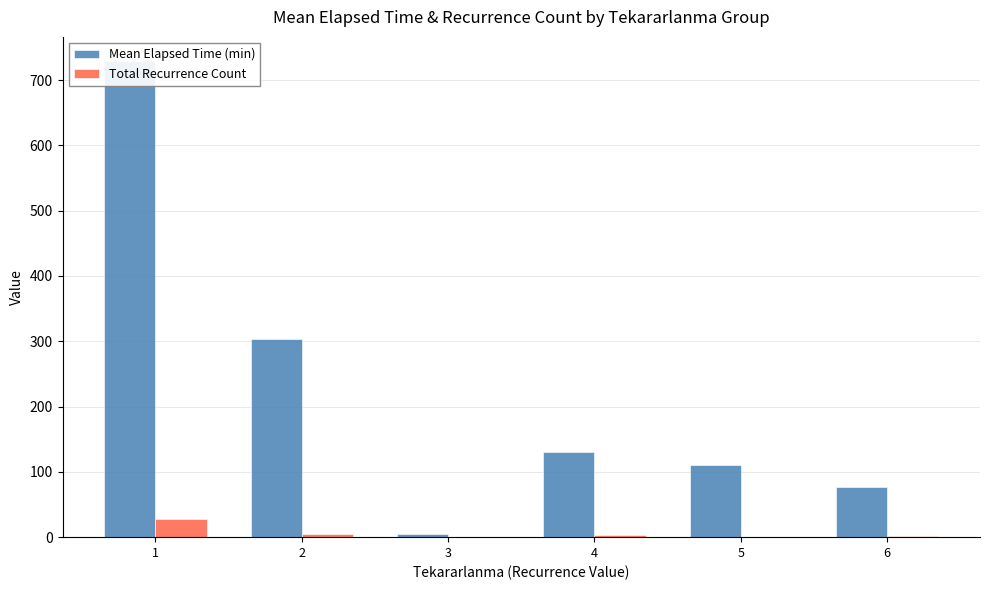

Reading left to right, what are all the values shown in this chart?

Mean Elapsed Time (min): 1=729.6	2=303.0	3=5.0	4=130.0	5=110.0	6=77.5
Total Recurrence Count: 1=28.0	2=5.0	3=1.0	4=3.0	5=1.0	6=2.0